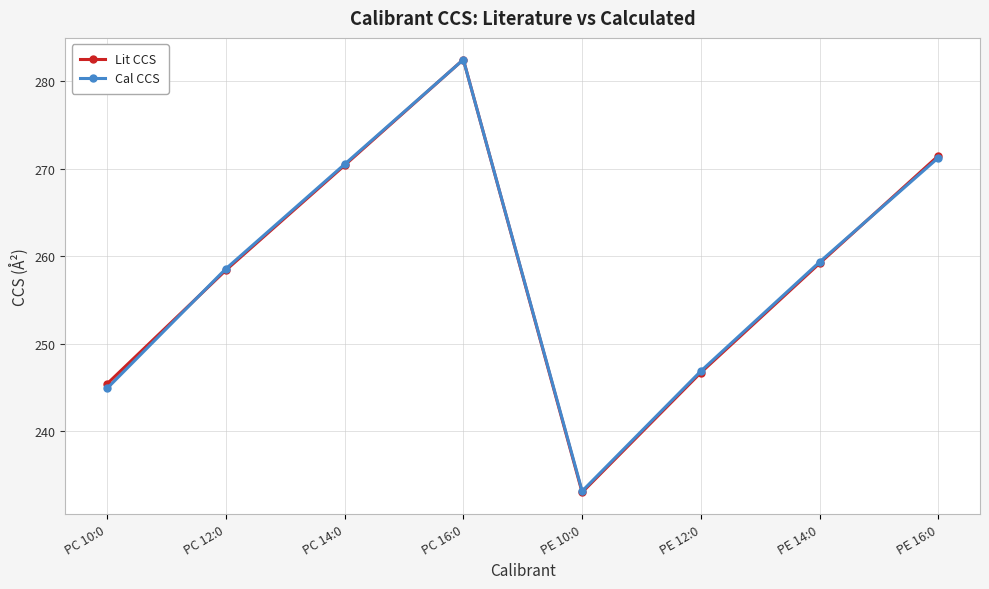

Is the value of Cal CCS at PE 10:0 greater than the value of Lit CCS at PE 16:0?

No